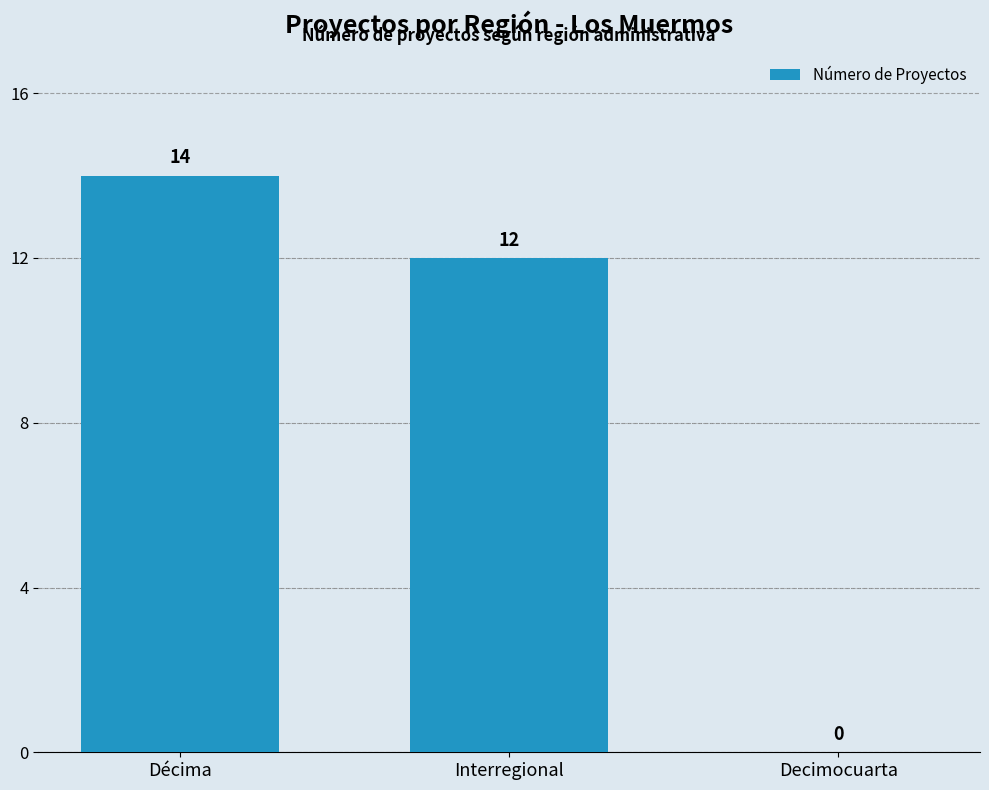

Which category has the highest value across all series?

Décima